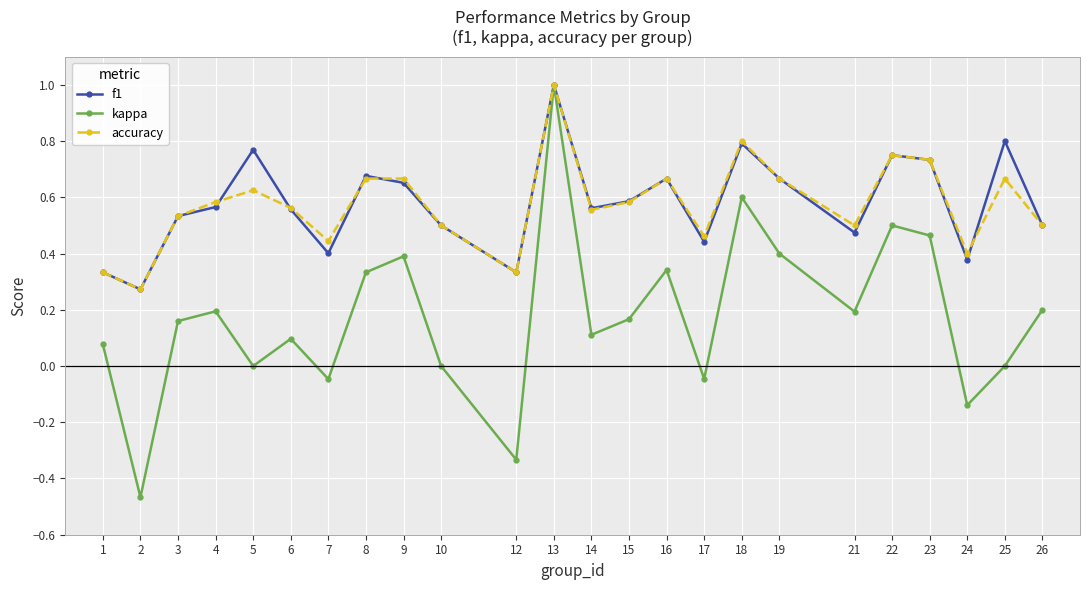

At which category does accuracy reach its first local peak?

5